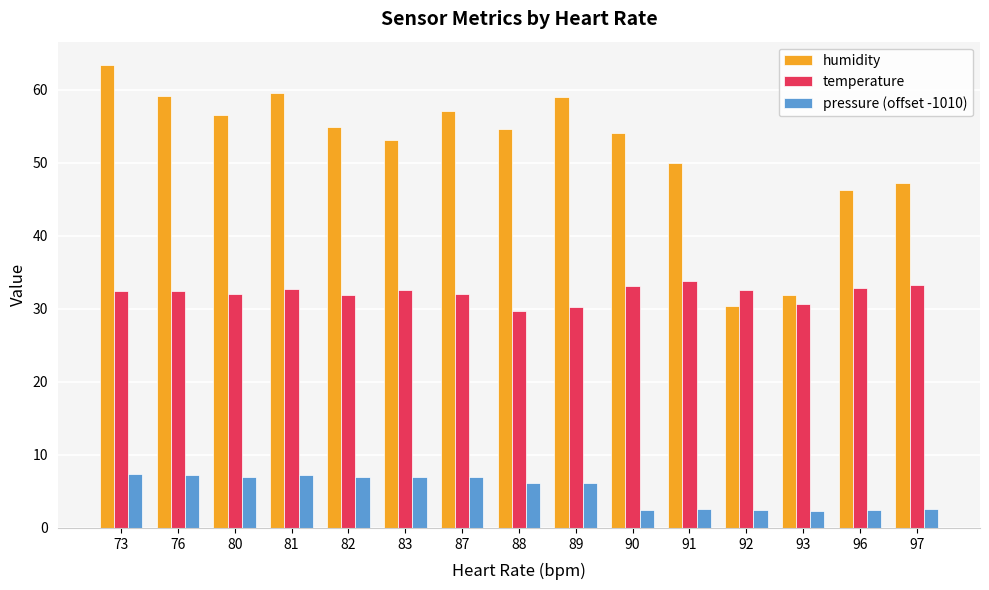

Are the bars grouped side by side (vs. stacked)?

Yes